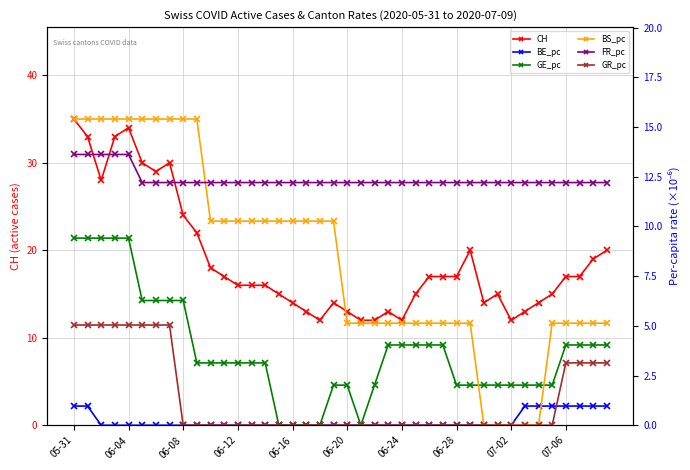

How many data points in GR_pc are above 0?

12